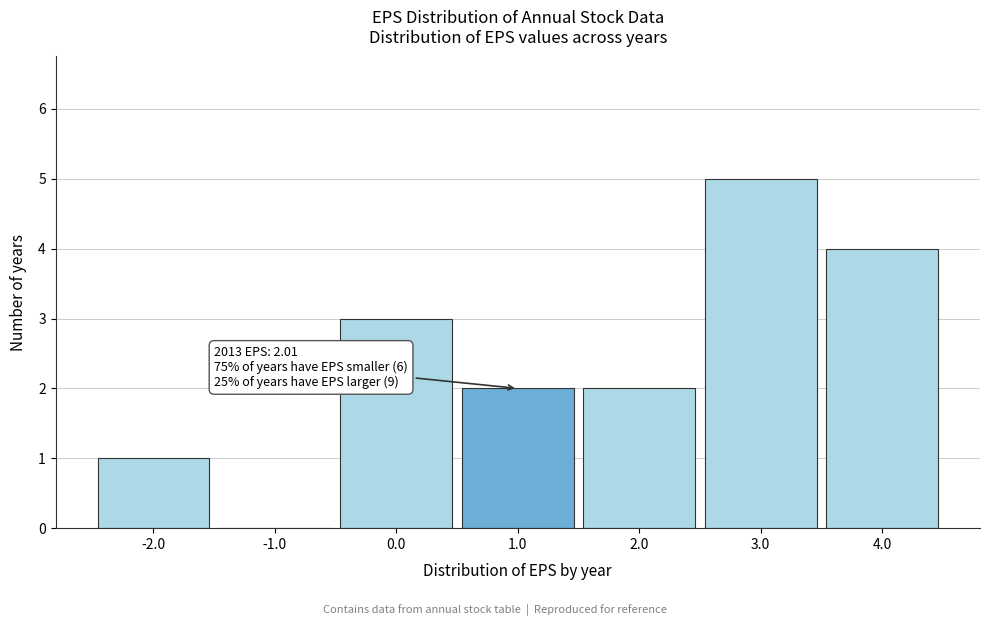

Reading left to right, extract all data points from this chart.

-2.0=1	-1.0=0	0.0=3	1.0=2	2.0=2	3.0=5	4.0=4